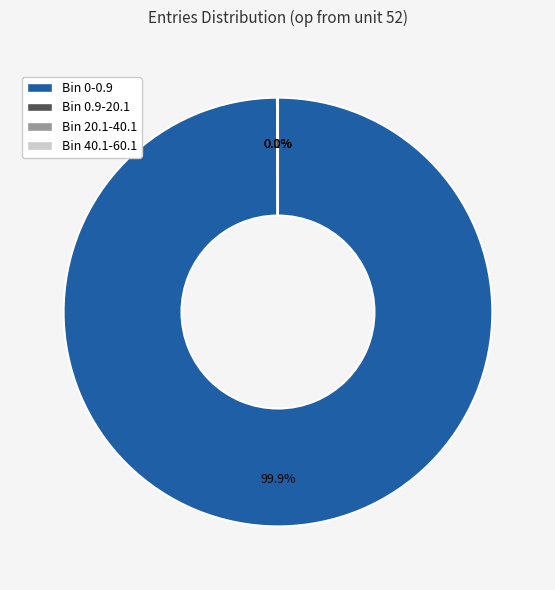

Which category has the biggest portion of the pie?

Bin 0-0.9